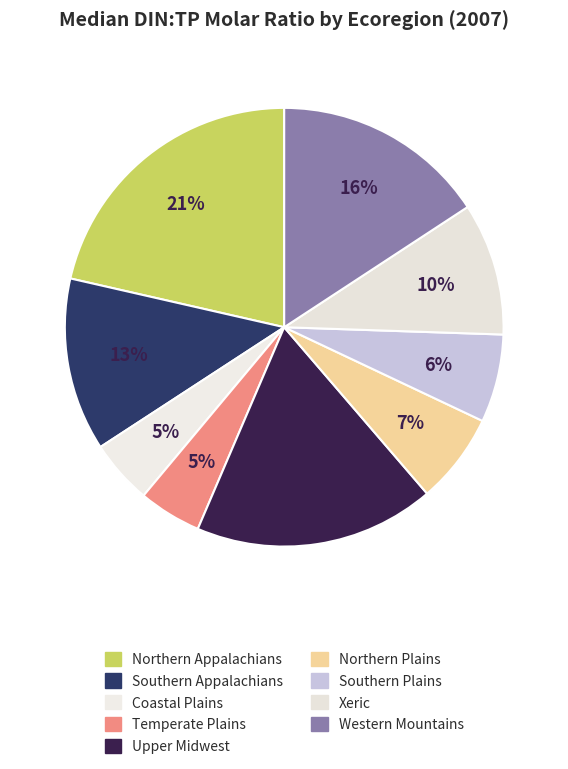

Rank the categories by value from lowest to highest.

Temperate Plains, Coastal Plains, Southern Plains, Northern Plains, Xeric, Southern Appalachians, Western Mountains, Upper Midwest, Northern Appalachians